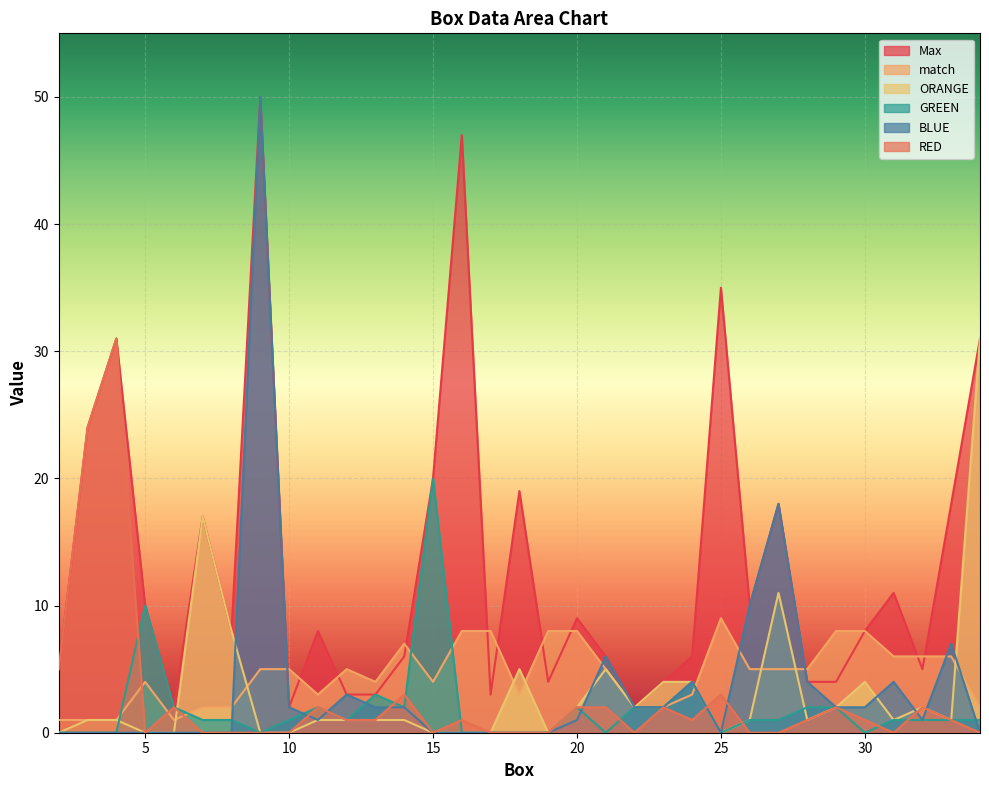

What is the total value across all series at 28?

17